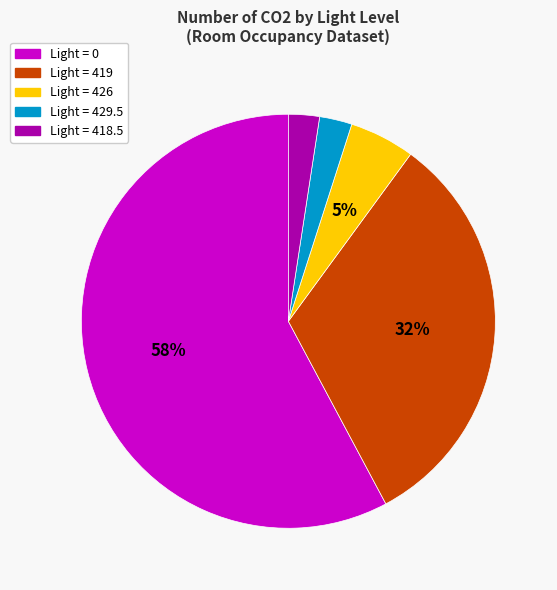

To the nearest percent, what is the average slice percentage?

20%